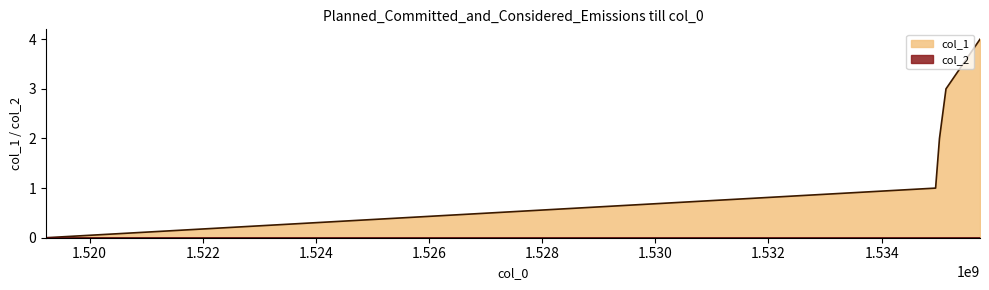

Which category has the highest value across all series?

1535738620